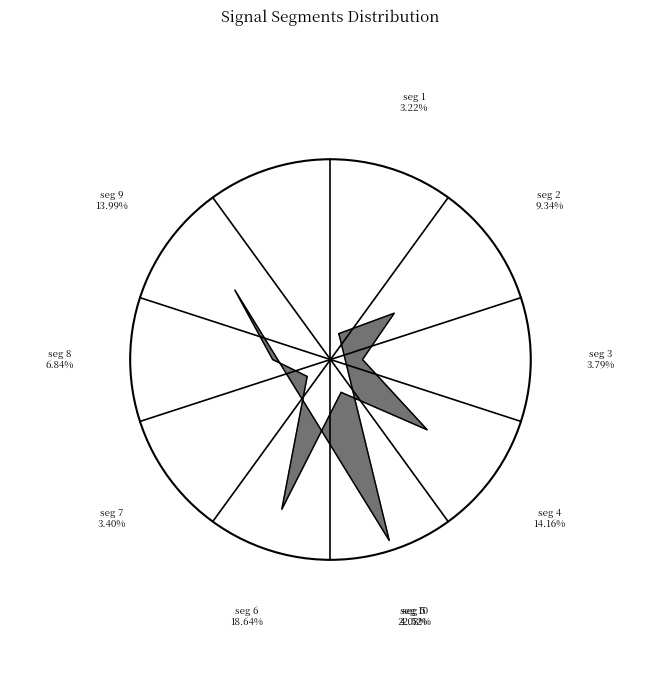

Count the number of slices in the pie.

10